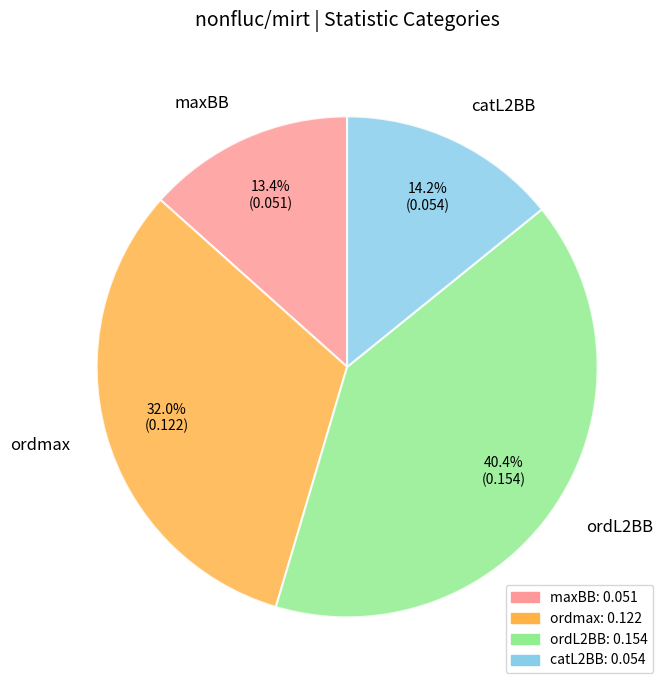

Does any single category account for the majority?

No